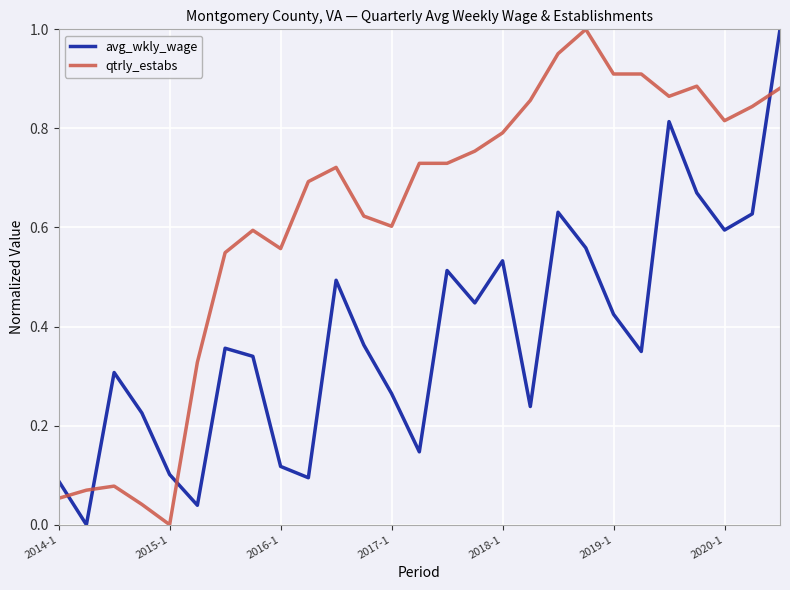

Rank the series by their average value, from lowest to highest.

avg_wkly_wage, qtrly_estabs